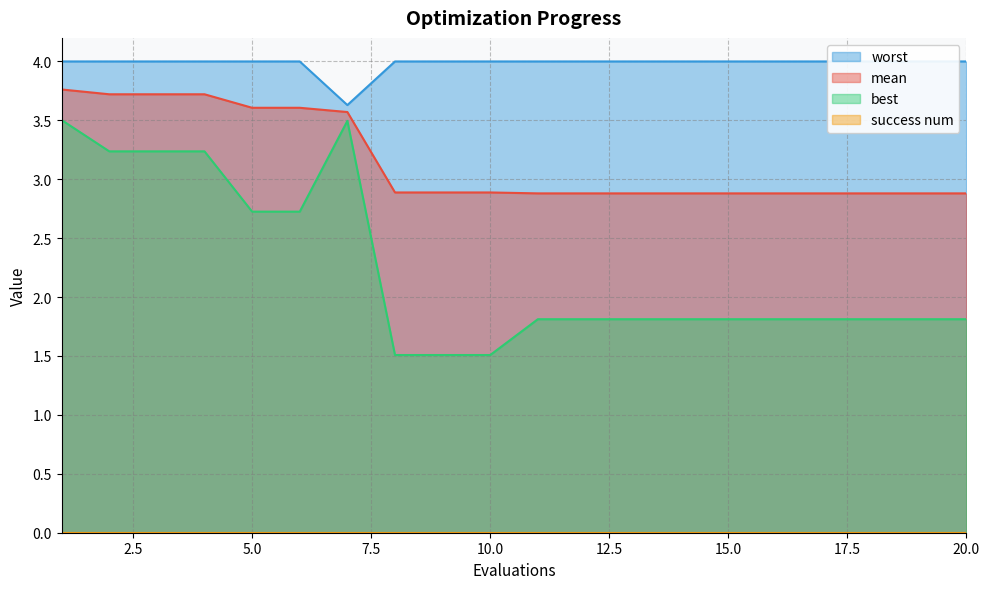

Reading right to left, what are all the values shown in this chart?

mean: 2.9	2.9	2.9	2.9	2.9	2.9	2.9	2.9	2.9	2.9	2.9	2.9	2.9	3.6	3.6	3.6	3.7	3.7	3.7	3.8
best: 1.8	1.8	1.8	1.8	1.8	1.8	1.8	1.8	1.8	1.8	1.5	1.5	1.5	3.5	2.7	2.7	3.2	3.2	3.2	3.5
worst: 4.0	4.0	4.0	4.0	4.0	4.0	4.0	4.0	4.0	4.0	4.0	4.0	4.0	3.6	4.0	4.0	4.0	4.0	4.0	4.0